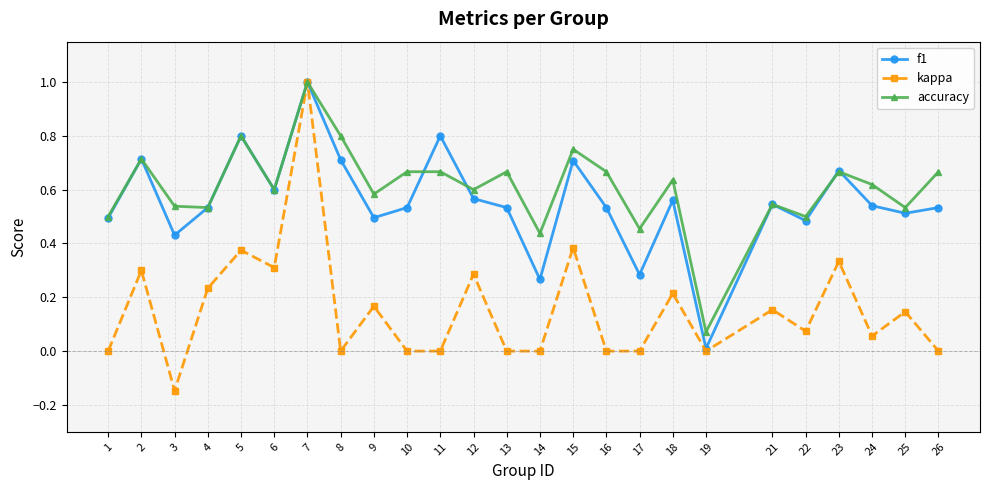

At which label does kappa reach its minimum?

3